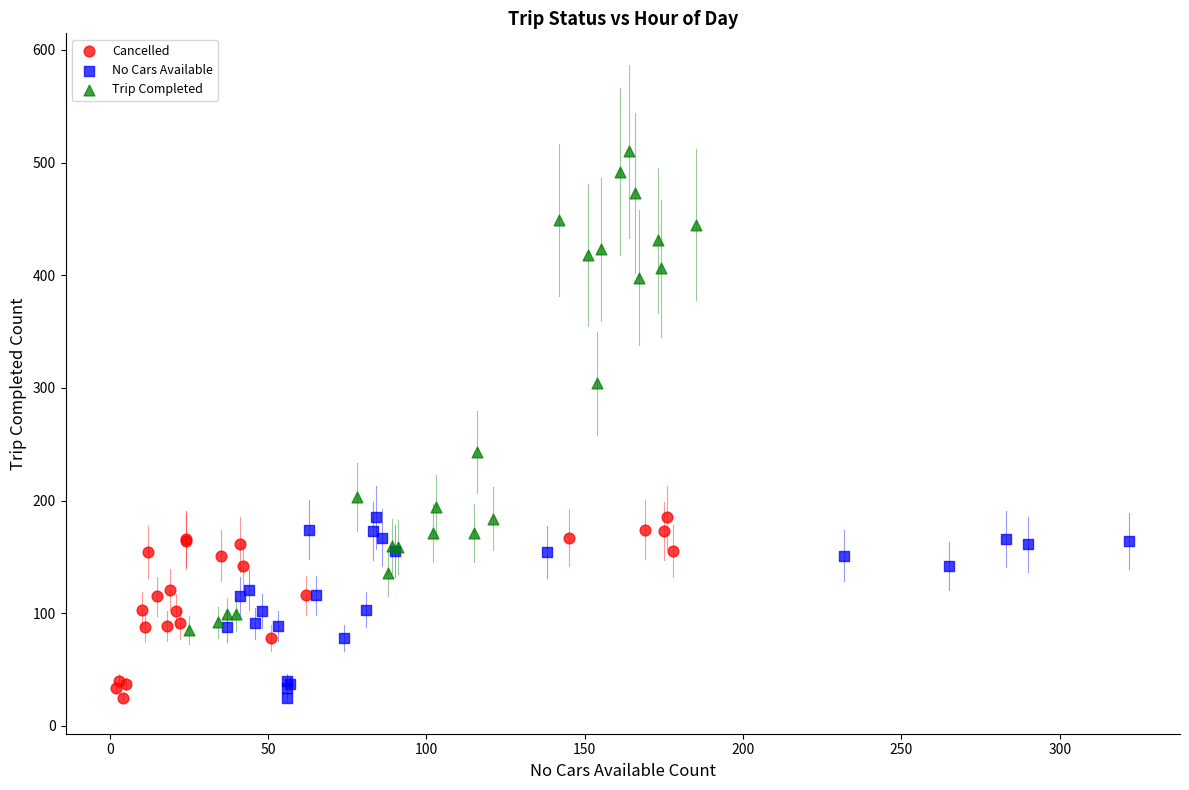

What are all the series names shown in the legend?

Cancelled, No Cars Available, Trip Completed